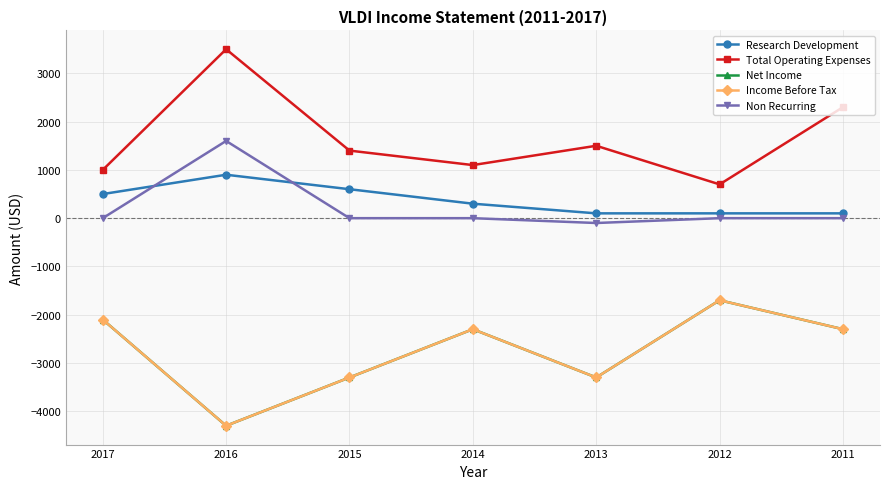

True or false: Total Operating Expenses has more than 0 interior local peaks.

True